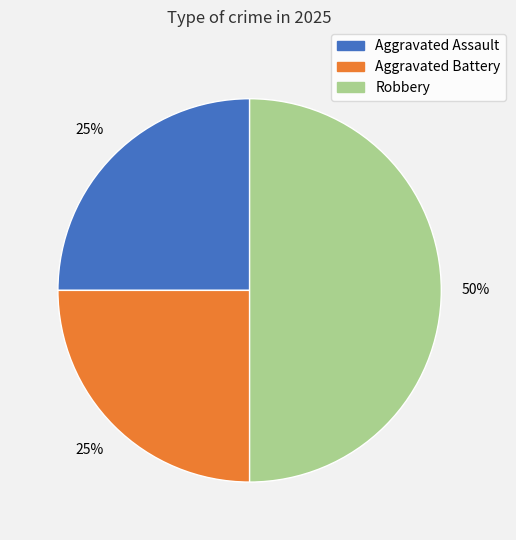

Which category has the biggest portion of the pie?

Robbery